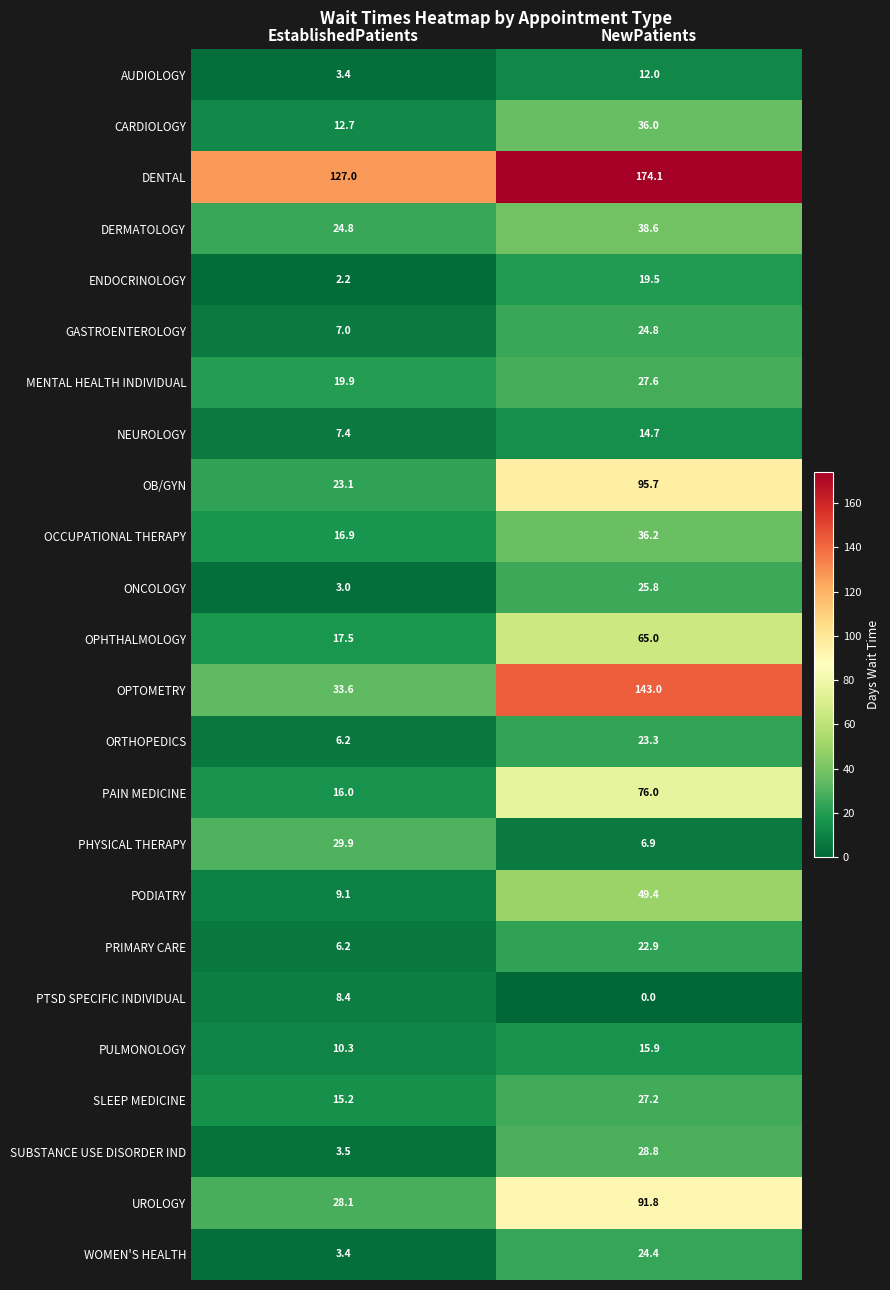

At which label does AUDIOLOGY reach its minimum?

EstablishedPatients